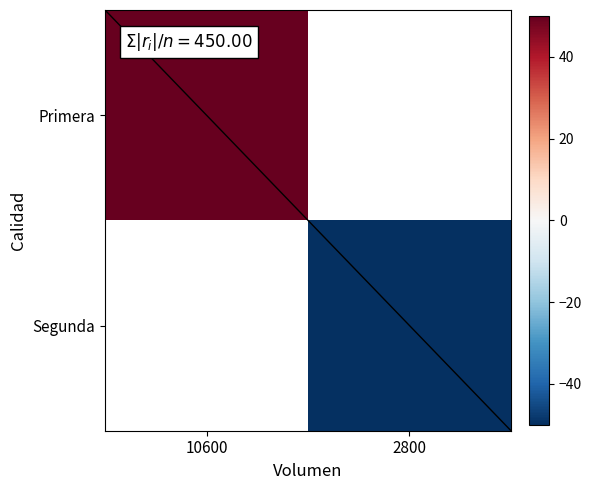

At how many categories does at least one series exceed 22?

1